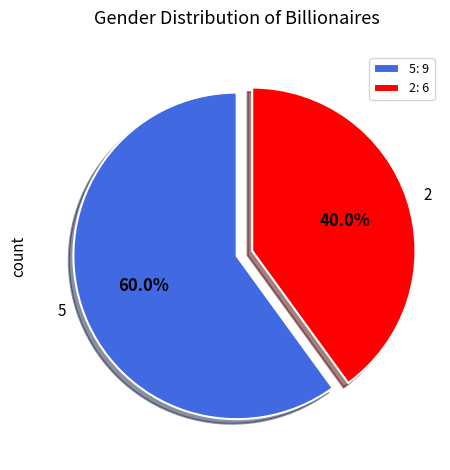

What percentage is the 2 slice, to the nearest percent?

40%